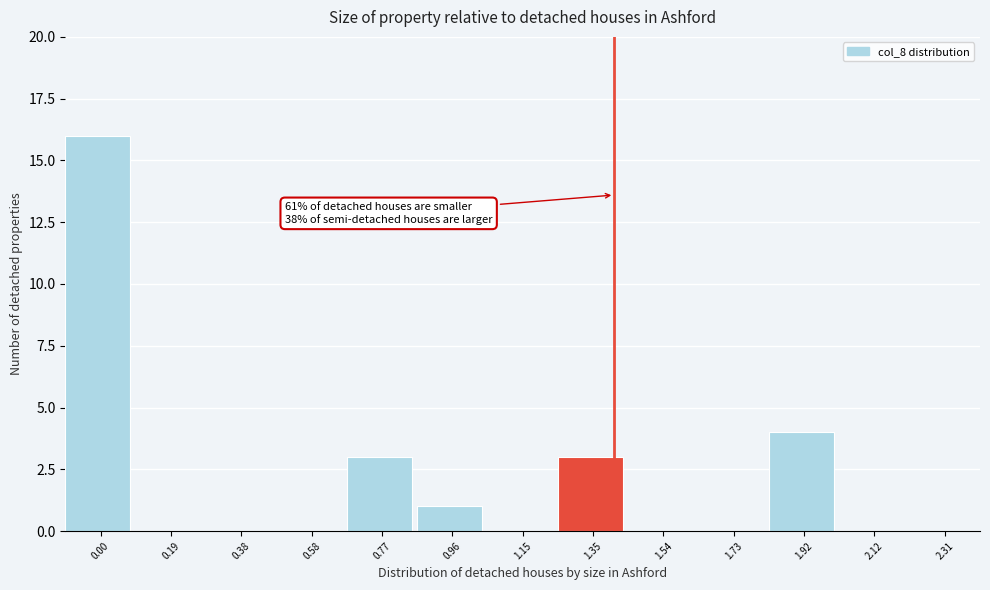

Reading right to left, transcribe all the data shown in this chart.

2.31=0	2.12=0	1.92=4	1.73=0	1.54=0	1.35=3	1.15=0	0.96=1	0.77=3	0.58=0	0.38=0	0.19=0	0.00=16